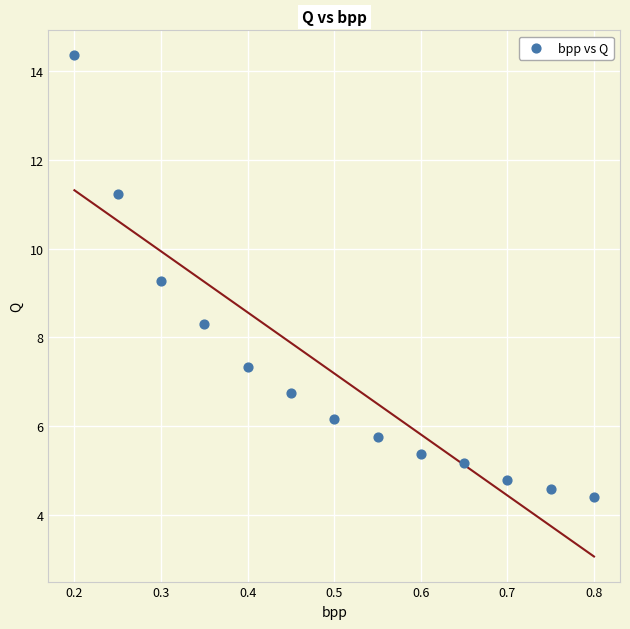

What is the range of X values (max minus min)?

0.6